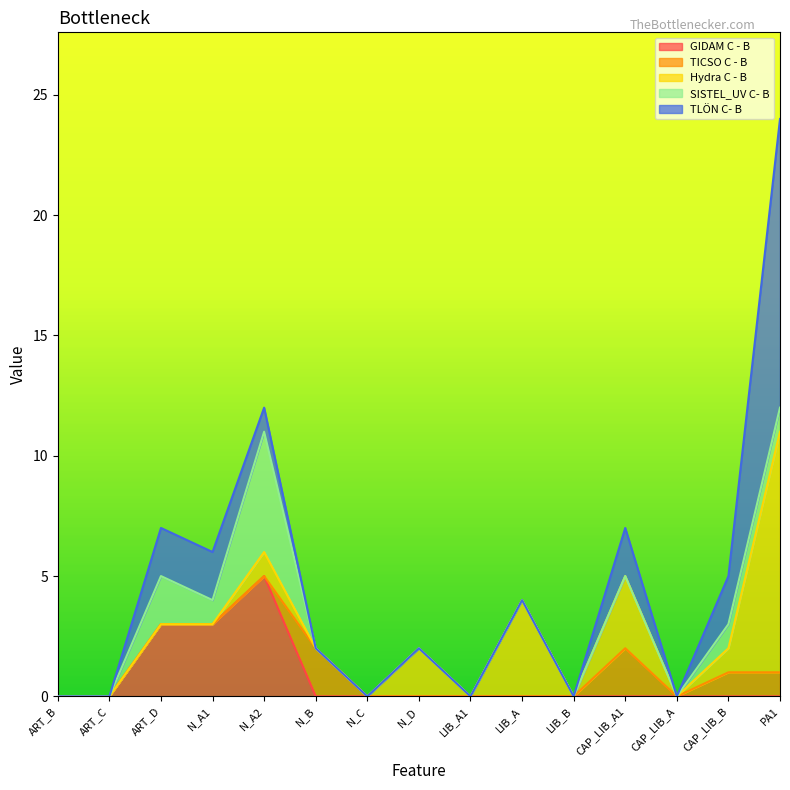

True or false: TLÖN C- B and SISTEL_UV C- B intersect in this chart.

True